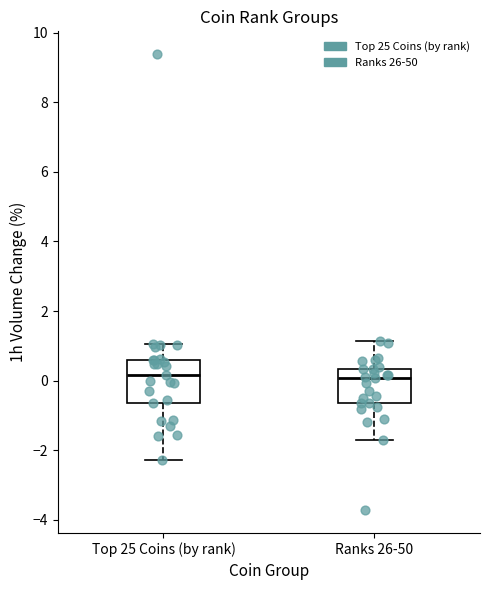

Which box is the tallest, from its lower edge to its upper edge?

Top 25 Coins (by rank)